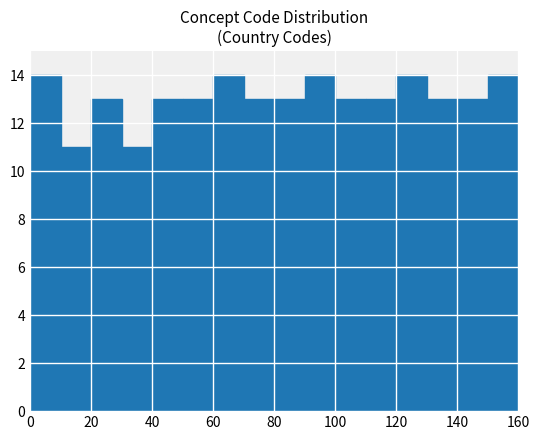

How tall is the bar that spans 30 to 40 on the x-axis? The values are not printed on the chart, so give them approximately, as read against the axis.

11